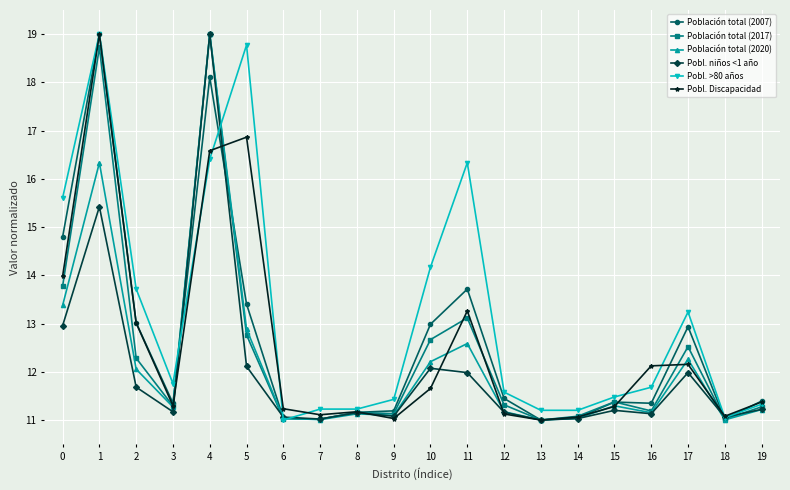

True or false: Población total (2020) and Pobl. >80 años intersect in this chart.

True